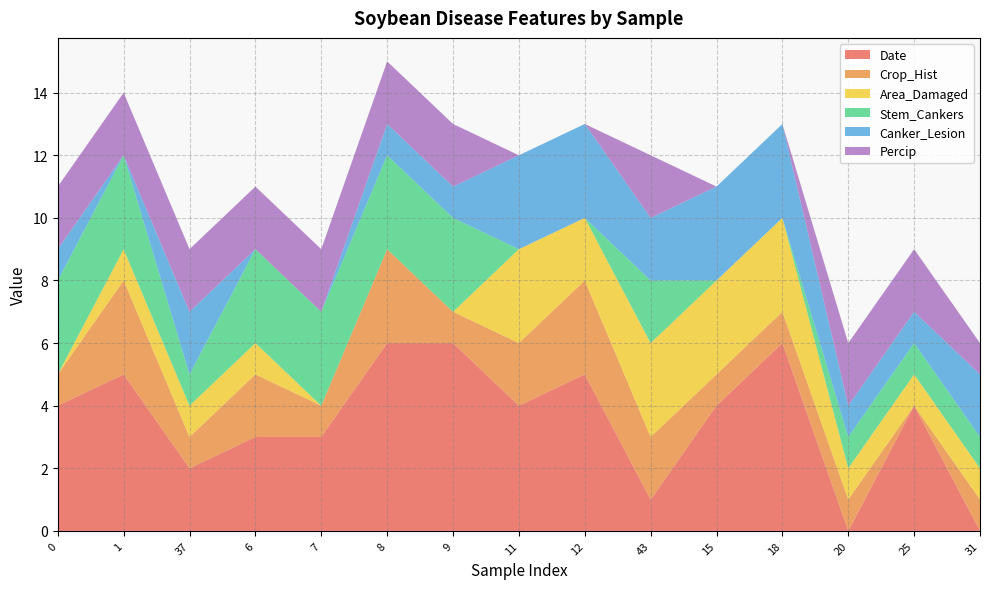

Reading left to right, extract all data points from this chart.

Date: 4	5	2	3	3	6	6	4	5	1	4	6	0	4	0
Crop_Hist: 1	3	1	2	1	3	1	2	3	2	1	1	1	0	1
Area_Damaged: 0	1	1	1	0	0	0	3	2	3	3	3	1	1	1
Stem_Cankers: 3	3	1	3	3	3	3	0	0	2	0	0	1	1	1
Canker_Lesion: 1	0	2	0	0	1	1	3	3	2	3	3	1	1	2
Percip: 2	2	2	2	2	2	2	0	0	2	0	0	2	2	1